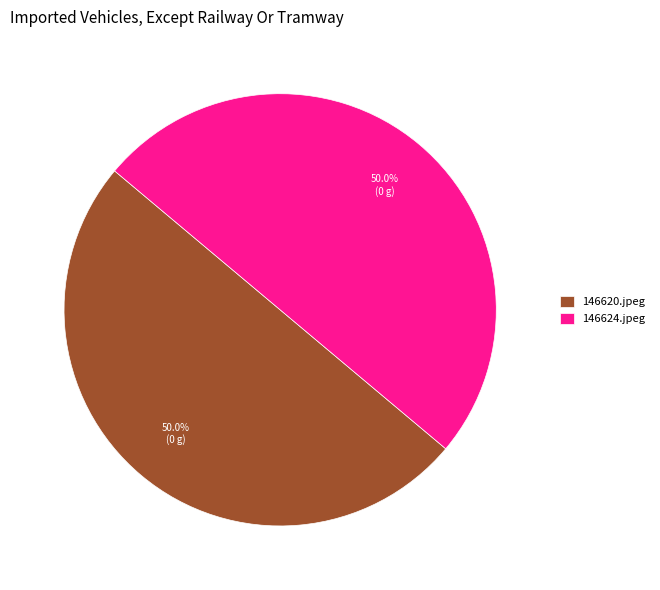

To the nearest percent, what portion does 146624.jpeg represent?

50%